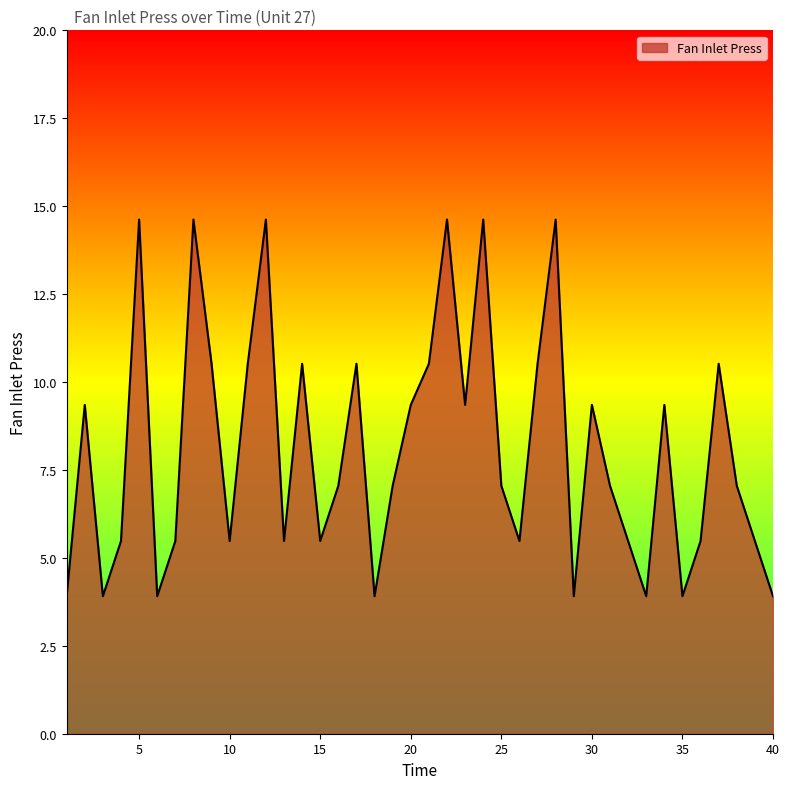

What is the difference between the maximum and minimum values?

10.7